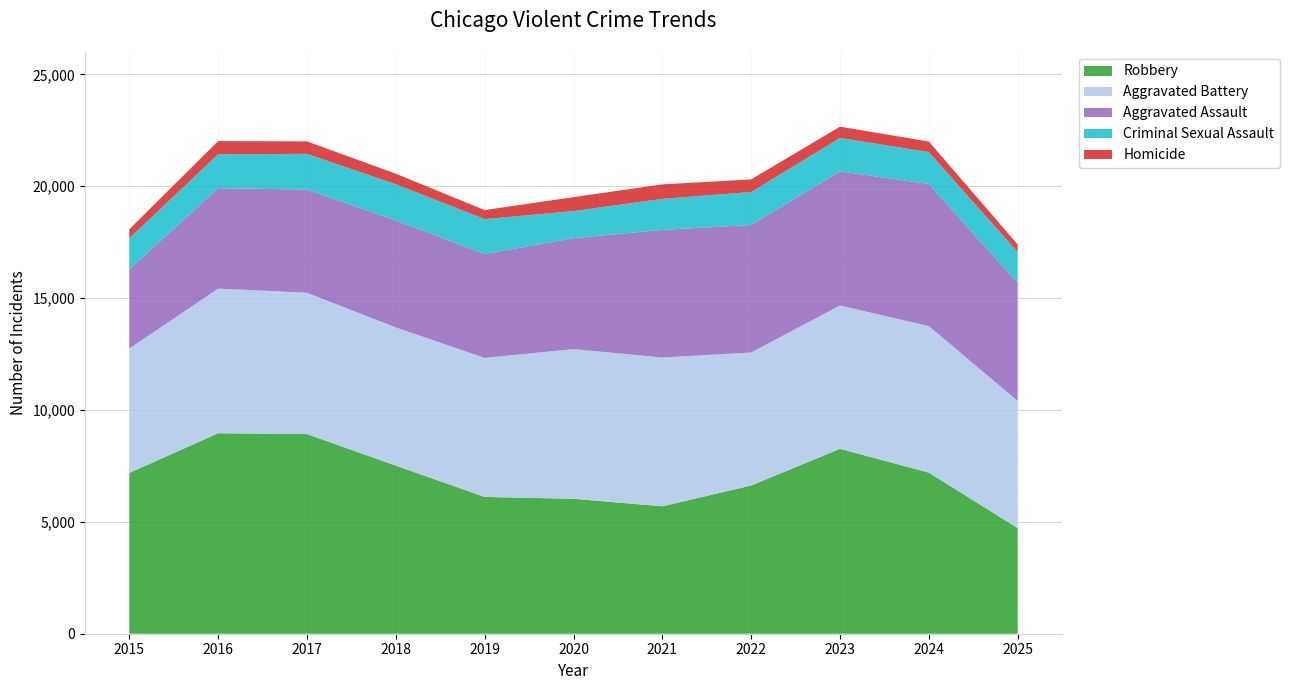

Reading left to right, extract all data points from this chart.

Aggravated Assault: 2015=3531	2016=4489	2017=4611	2018=4780	2019=4645	2020=4957	2021=5706	2022=5698	2023=5997	2024=6349	2025=5271
Aggravated Battery: 2015=5561	2016=6468	2017=6317	2018=6176	2019=6215	2020=6691	2021=6649	2022=5947	2023=6406	2024=6550	2025=5685
Criminal Sexual Assault: 2015=1395	2016=1516	2017=1596	2018=1620	2019=1557	2020=1211	2021=1386	2022=1475	2023=1493	2024=1428	2025=1382
Homicide: 2015=403	2016=586	2017=558	2018=471	2019=404	2020=624	2021=647	2022=561	2023=503	2024=472	2025=339
Robbery: 2015=7187	2016=8959	2017=8923	2018=7513	2019=6114	2020=6031	2021=5695	2022=6624	2023=8264	2024=7199	2025=4721